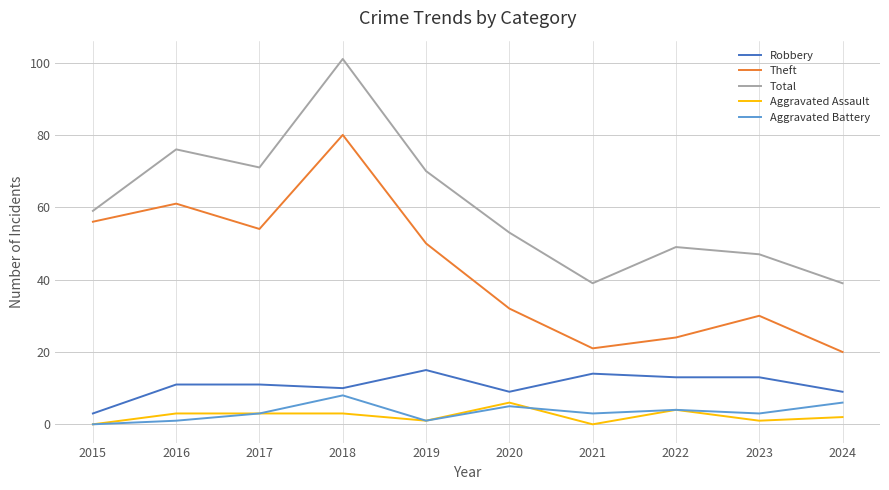

Between 2016 and 2019, which series saw the biggest shift?

Theft